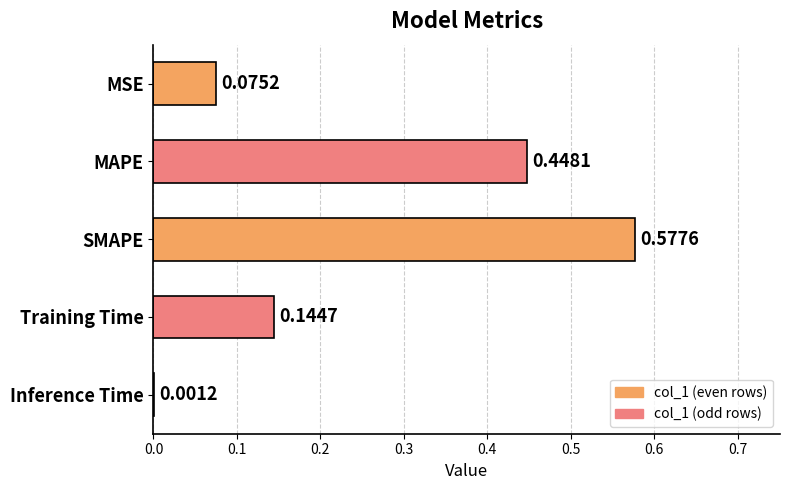

At which label is the value closest to 0?

Inference Time